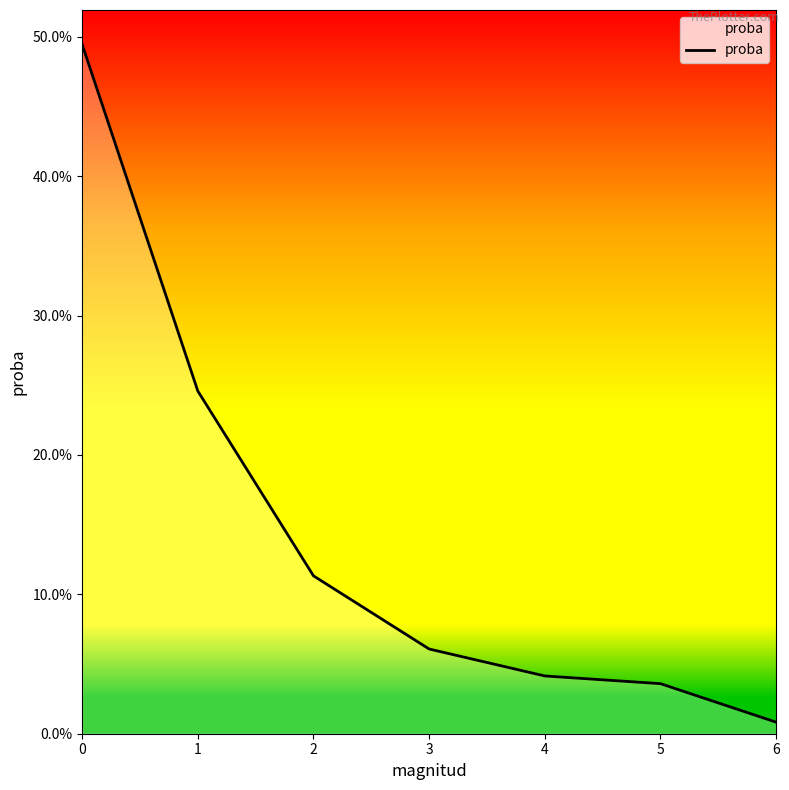

Is this an area chart (filled region under the line)?

Yes